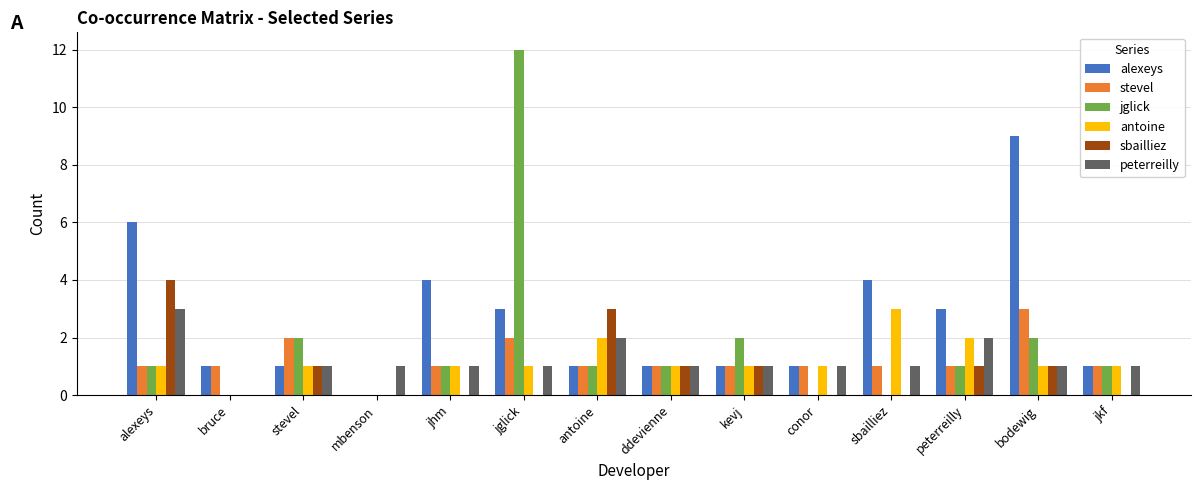

At which category does the chart reach its peak across all series?

jglick